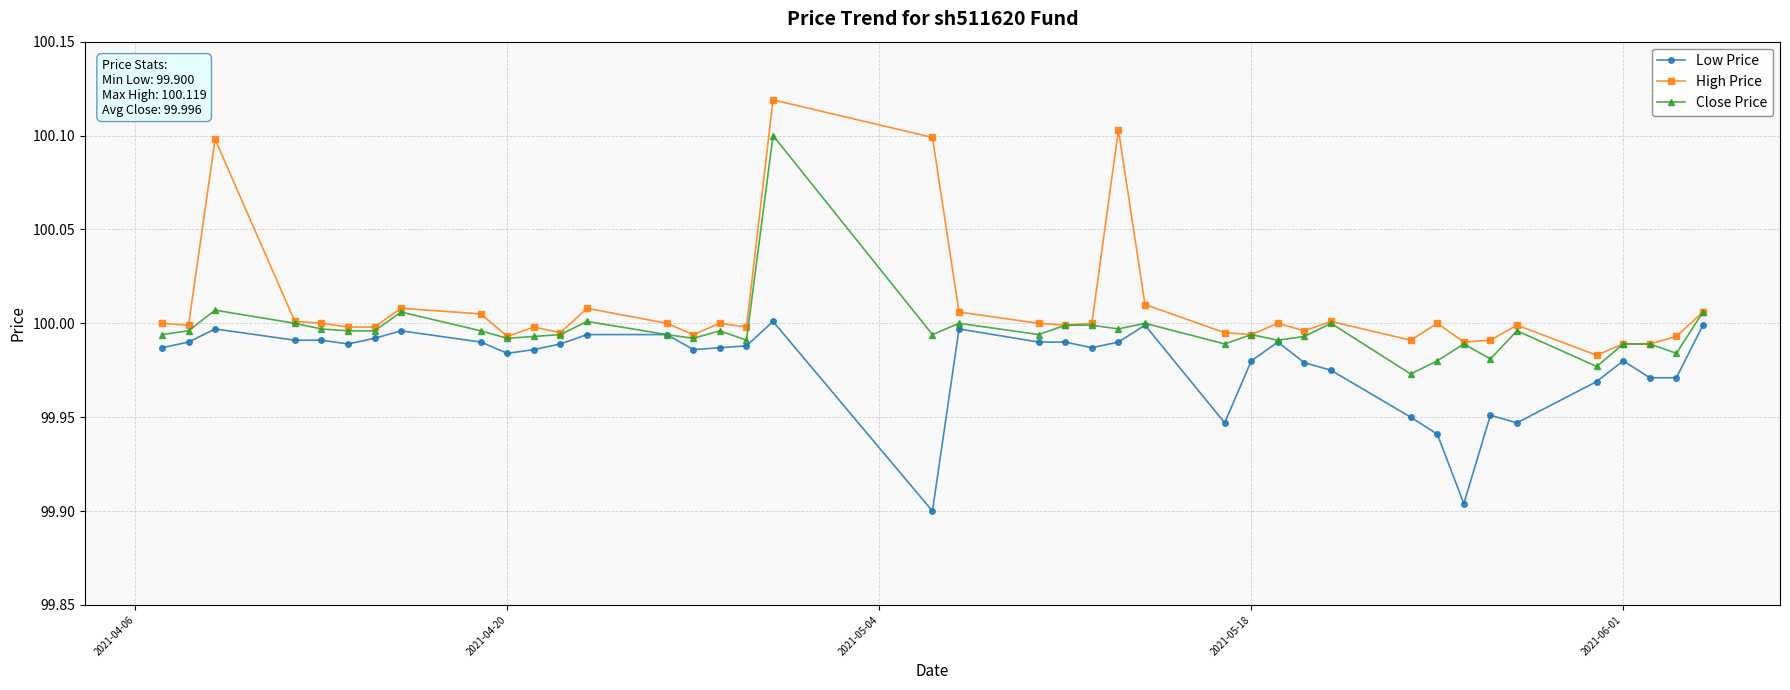

Which series has the largest total across all categories?

High Price